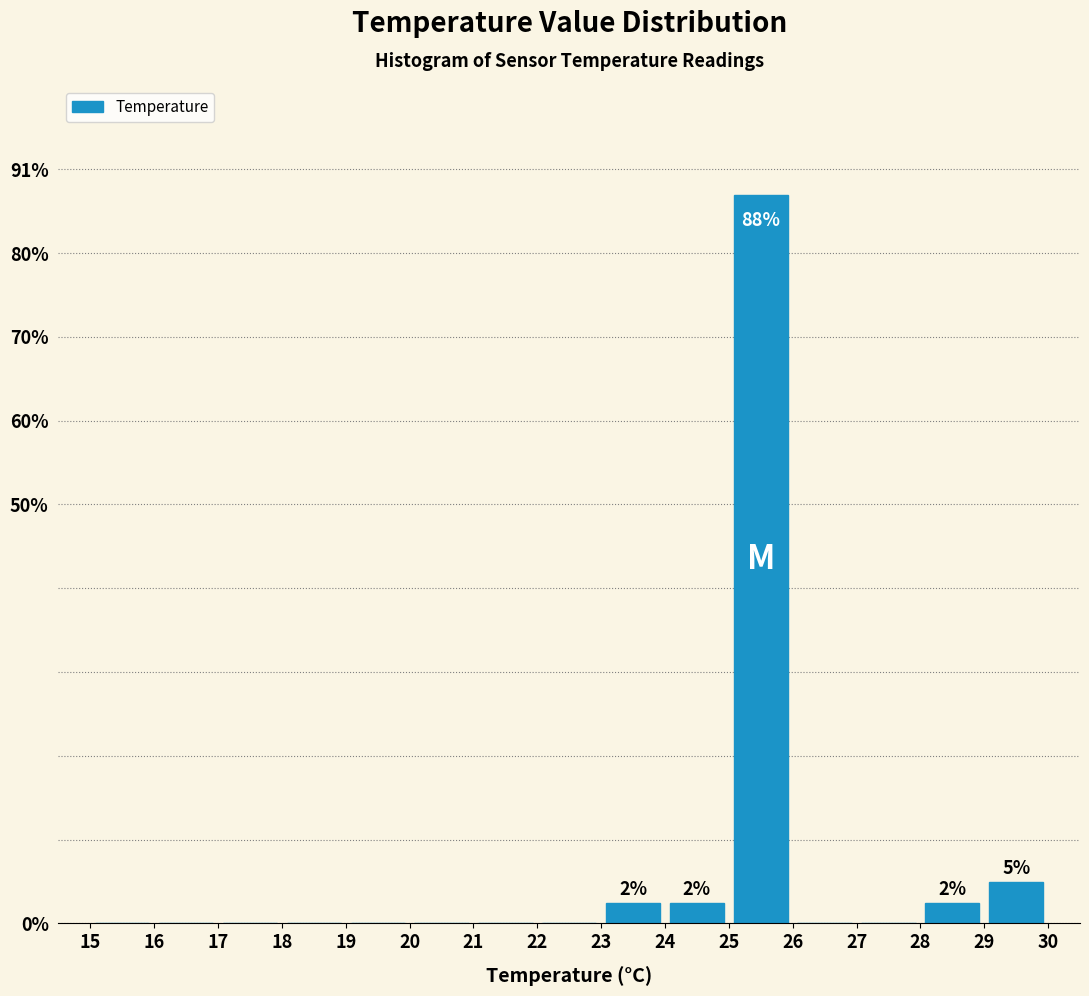

Over which range of the x-axis is the bar tallest?

25 to 26